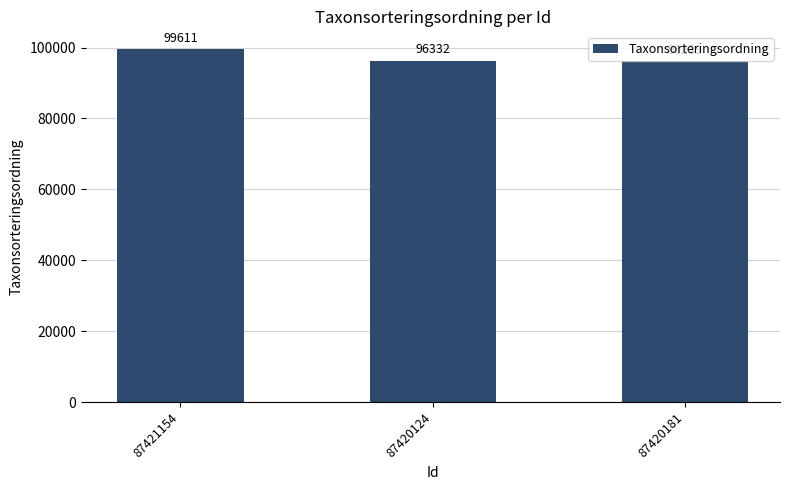

What is the difference between the values at 87420124 and 87420181?

93